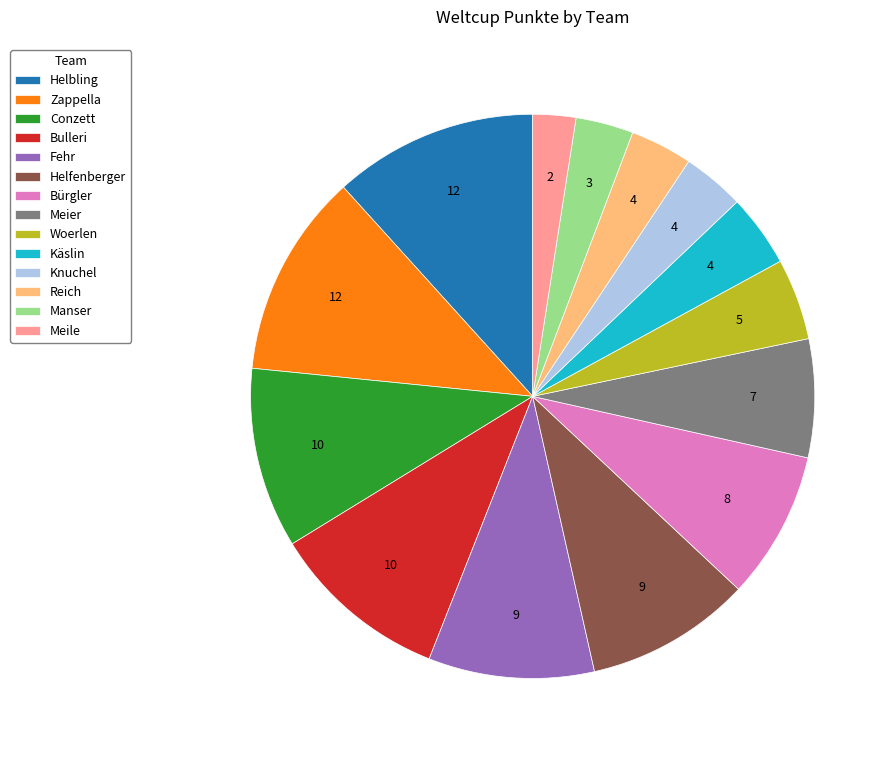

What is the ratio of the value at Bulleri to the value at Helfenberger?

1.1